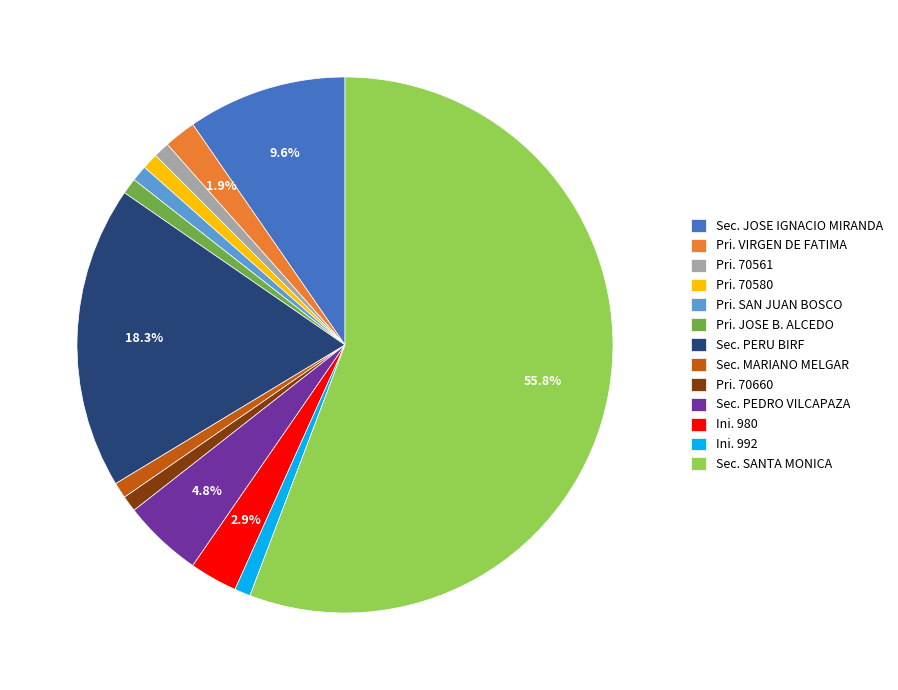

What is the ratio of the value at Pri. VIRGEN DE FATIMA to the value at Sec. PEDRO VILCAPAZA?

0.4